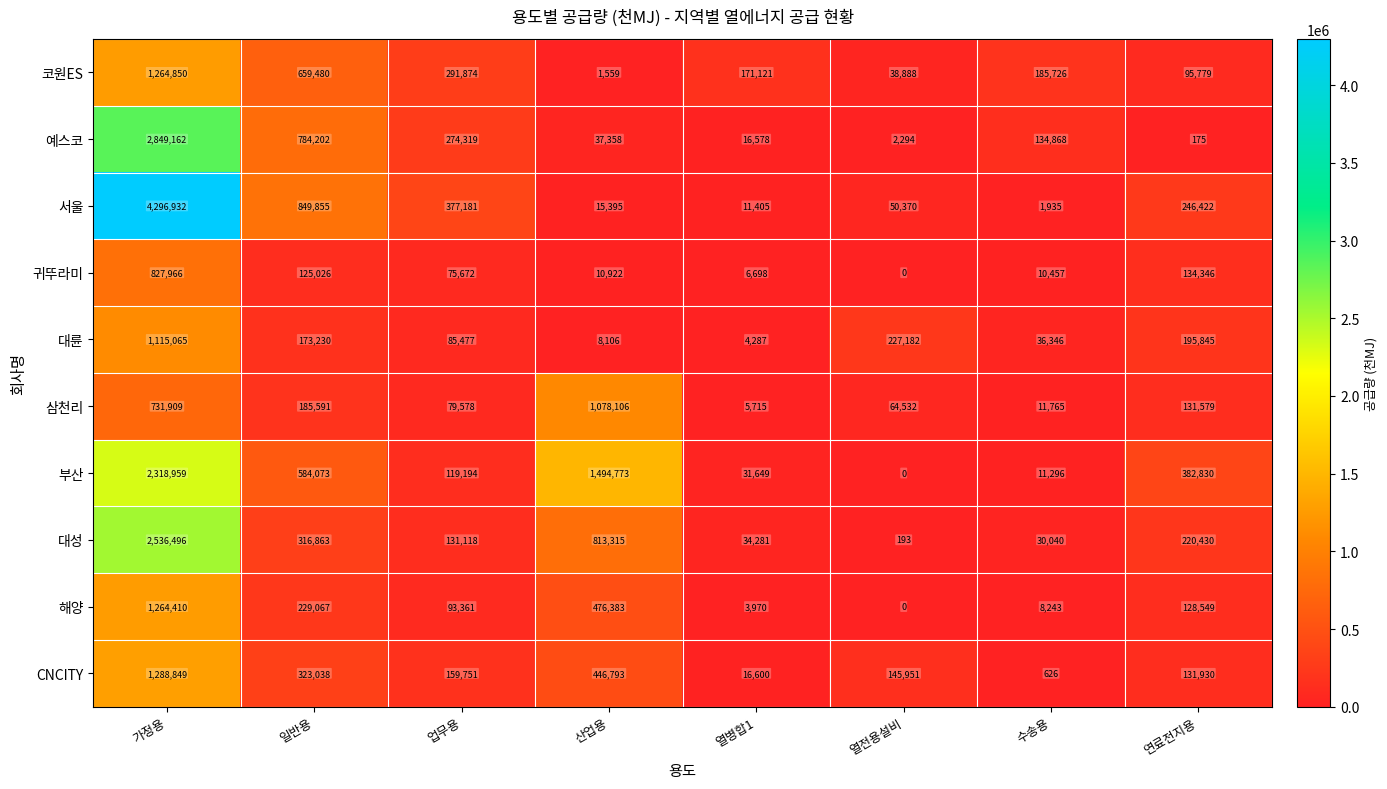

What is the spread (max minus min) of values at 수송용?

185100